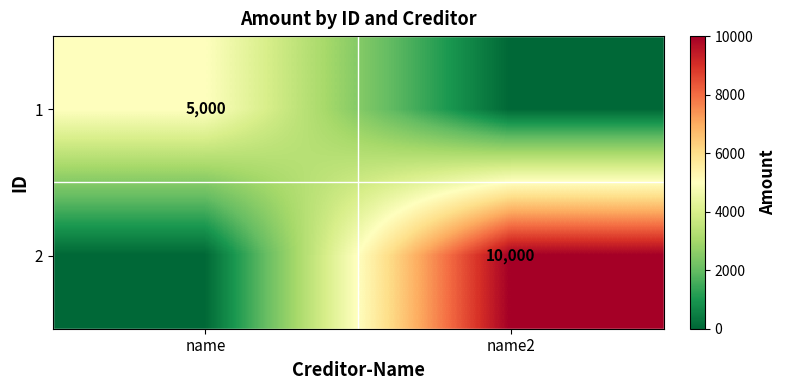

Is the value of 1 at name greater than the value of 2 at name2?

No